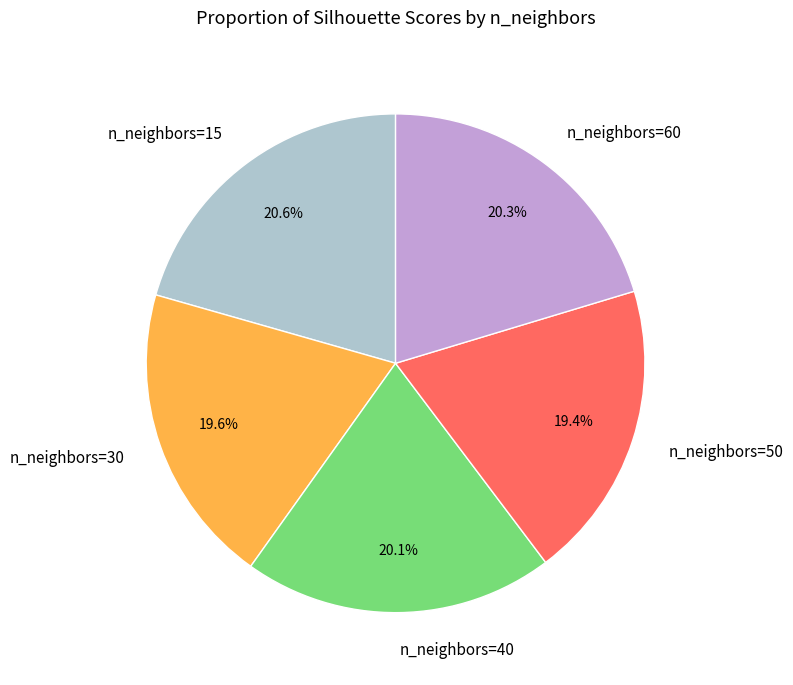

What percentage do n_neighbors=40 and n_neighbors=50 together represent?

39.4%